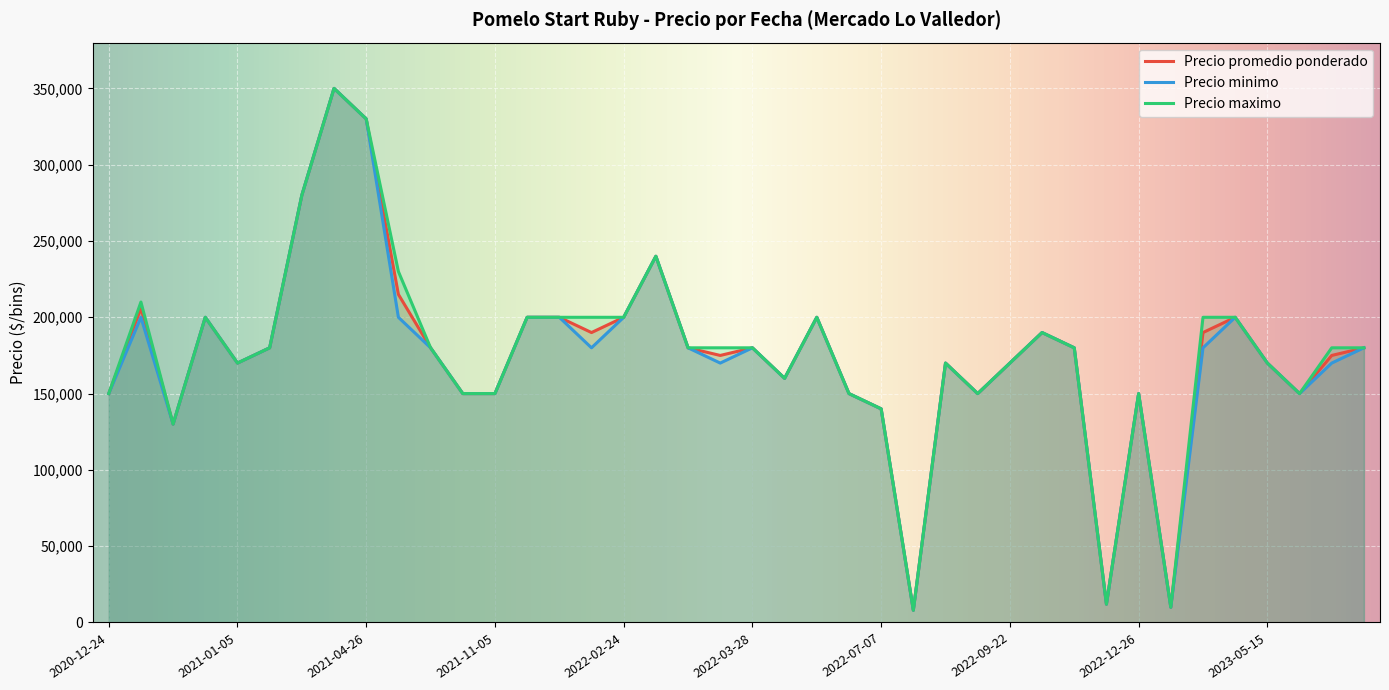

What is the sum of the Precio maximo values at 2023-08-24 and 2022-12-26?

330000